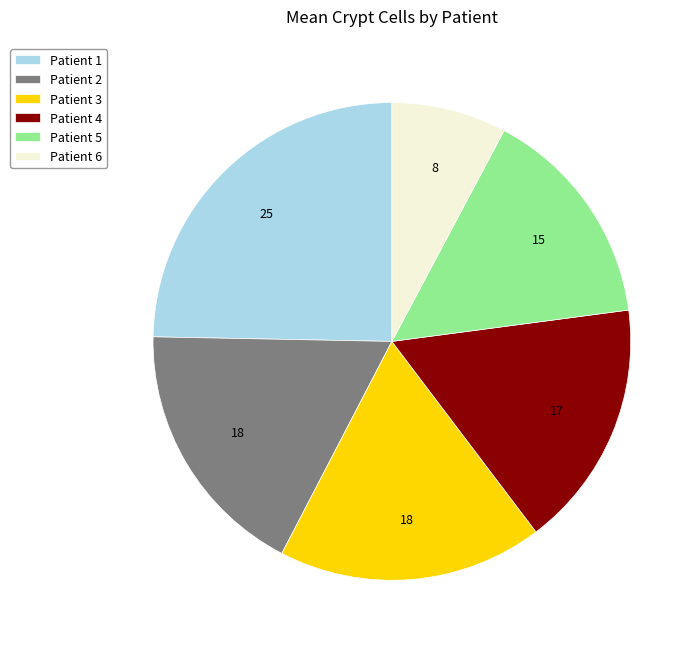

Is there any slice that represents more than half of the pie?

No